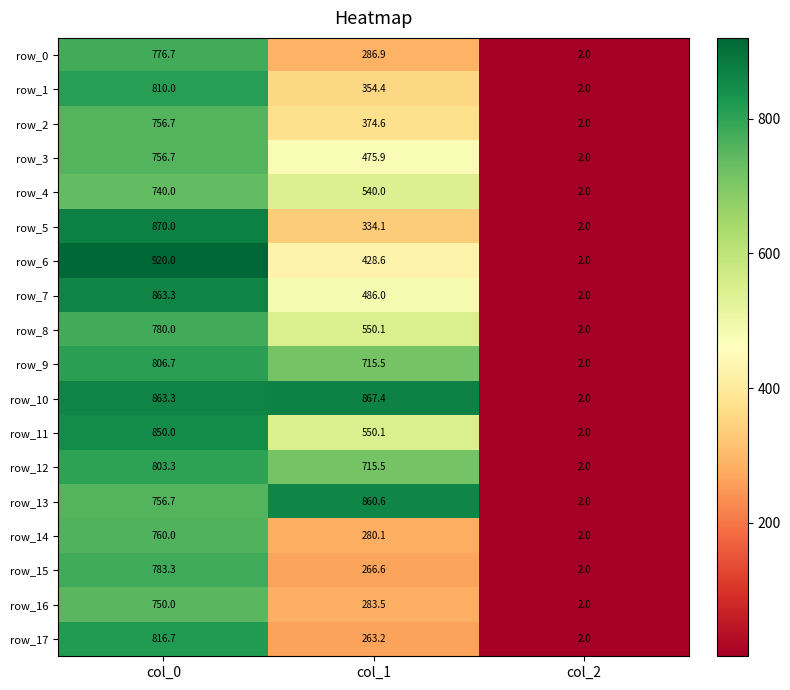

How many series are shown in this chart?

18